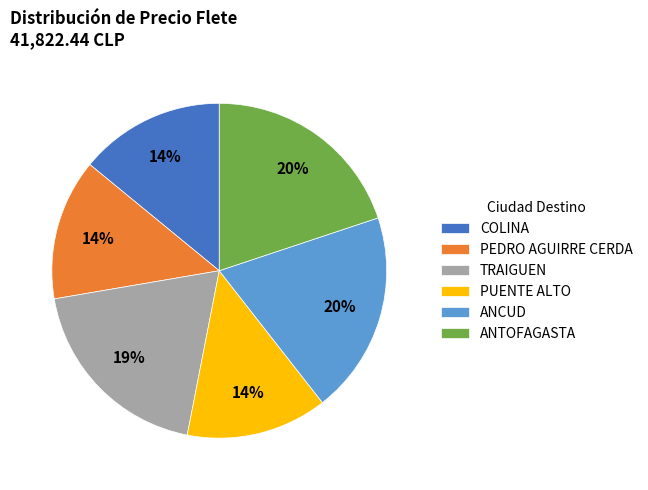

How many segments does this pie chart have?

6